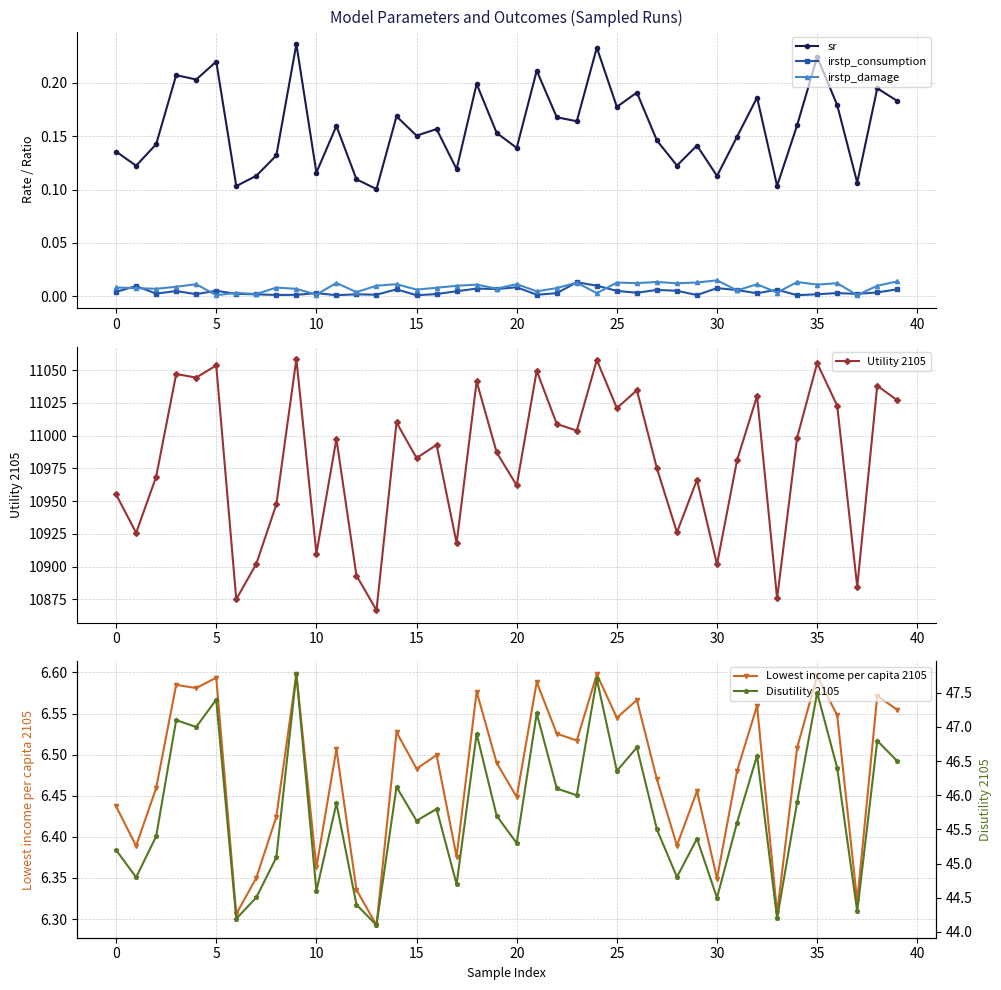

In Lowest income per capita 2105, how many points are lower than both neighbors (excluding endpoints)?

14